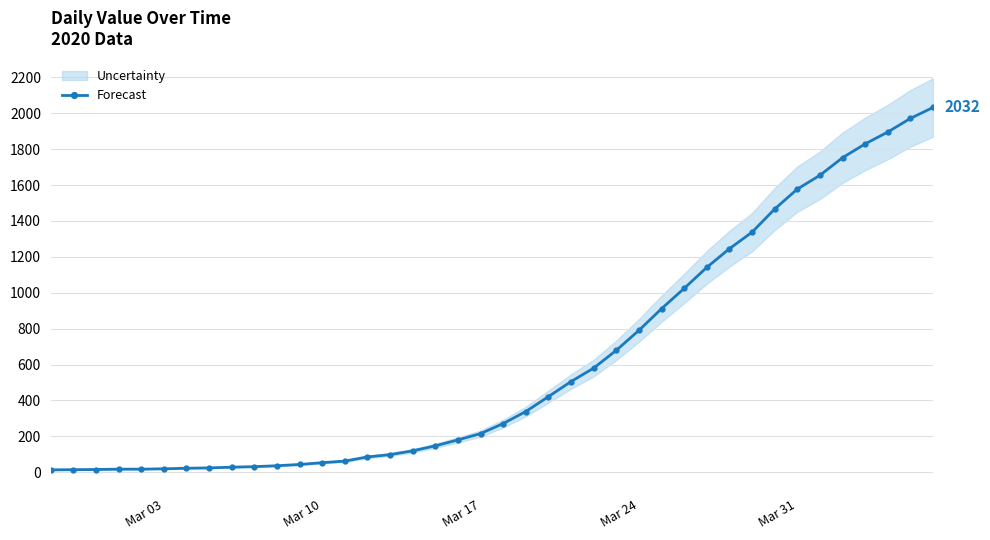

What is the highest value of the Forecast series?

2032